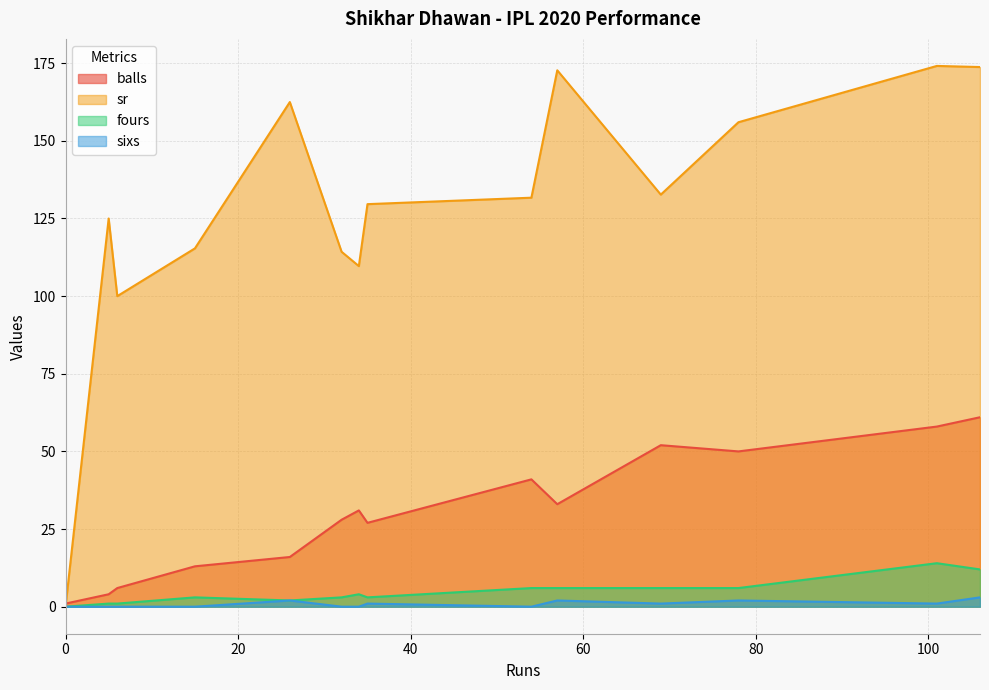

Is the value of sr at 54 greater than the value of fours at 35?

Yes